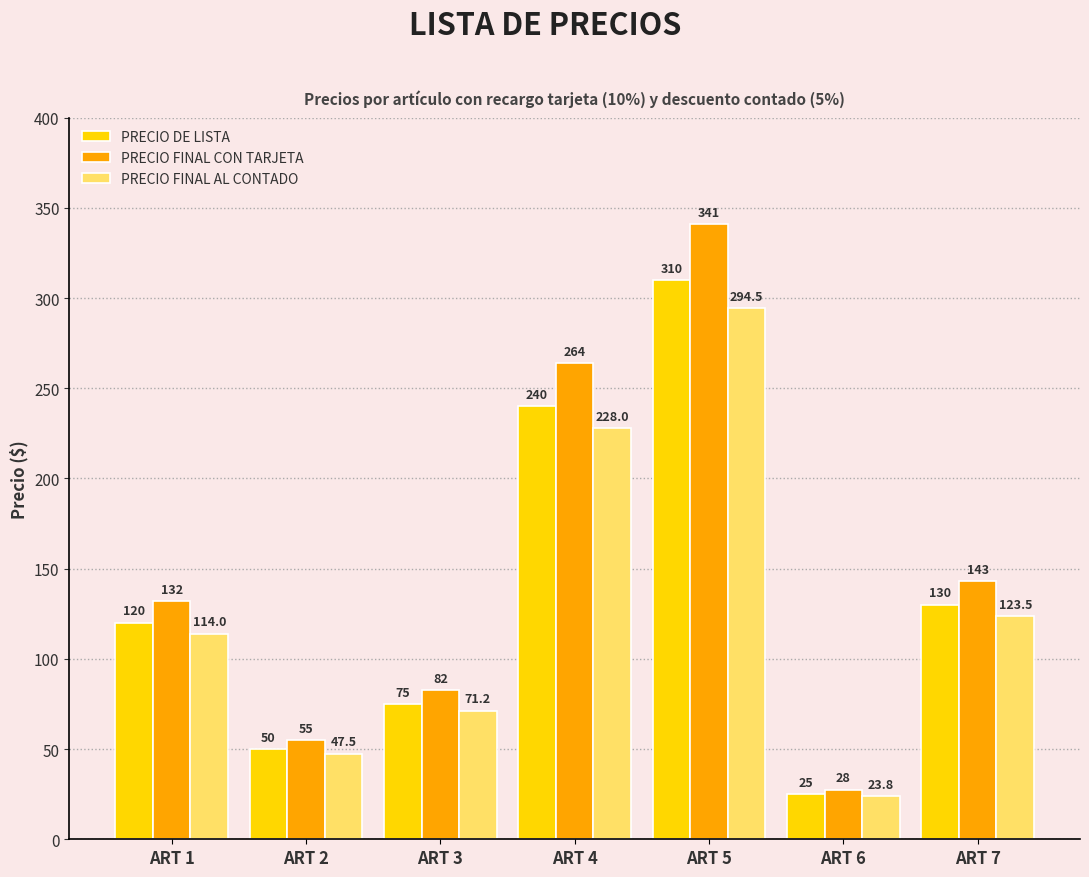

Which series changed the most between ART 2 and ART 6?

PRECIO FINAL CON TARJETA